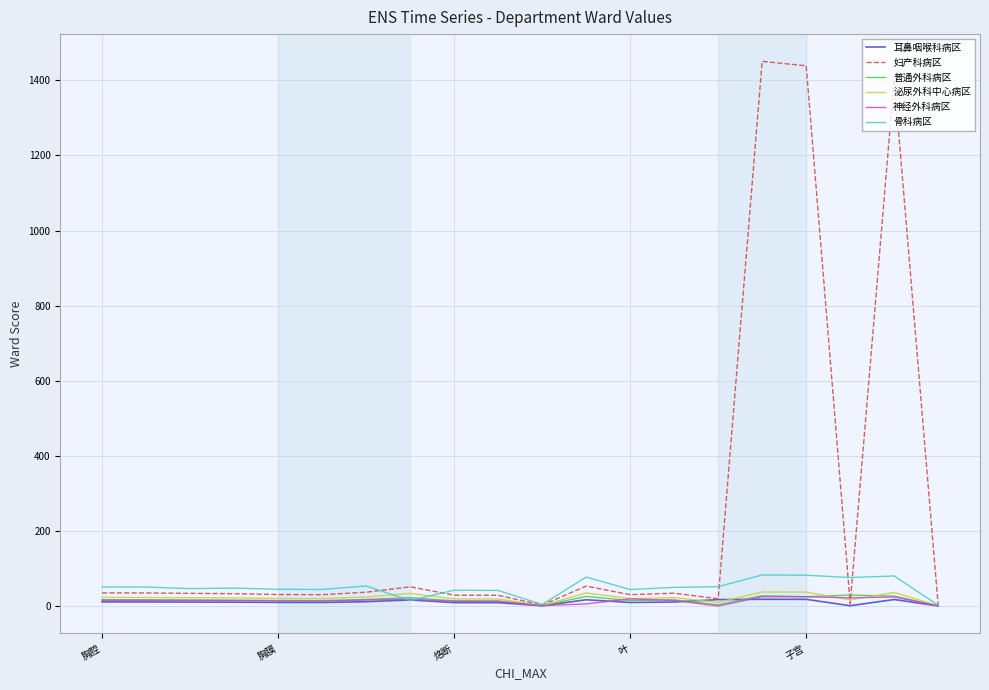

Which series has the largest total across all categories?

妇产科病区